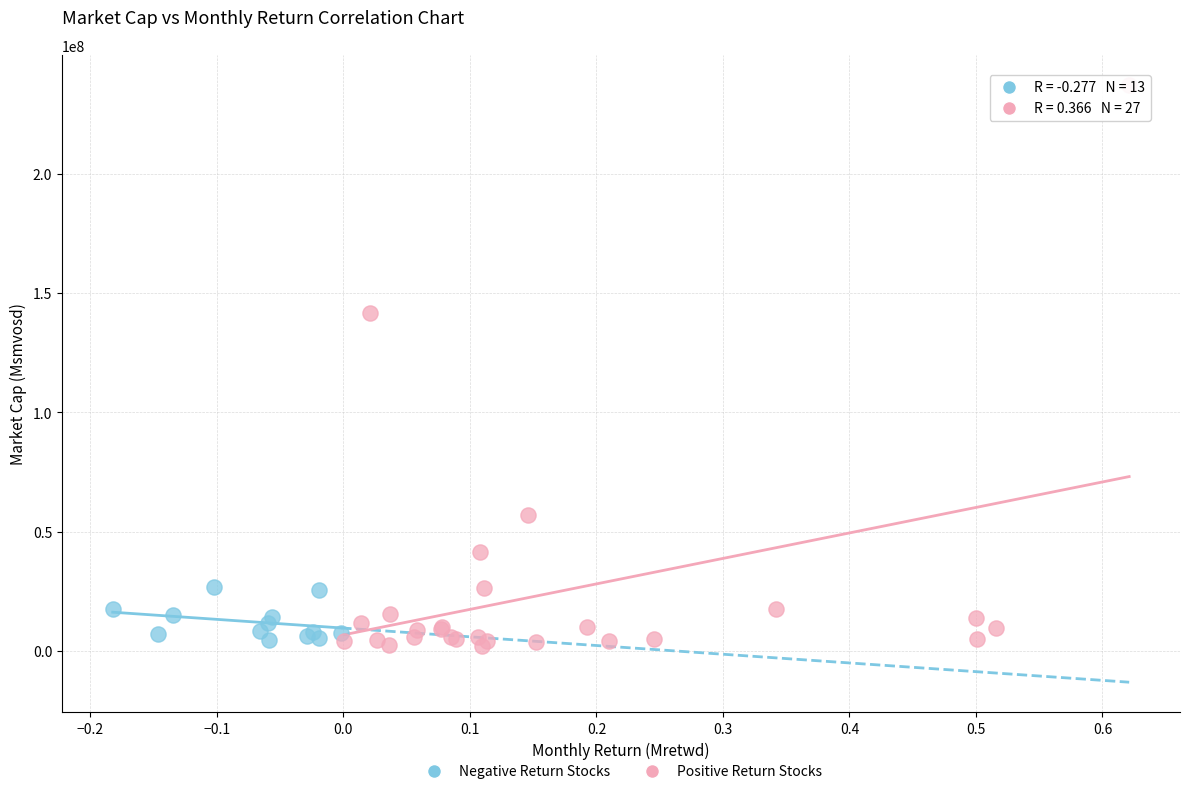

Which series has the largest Y range (max minus min)?

Positive Return Stocks